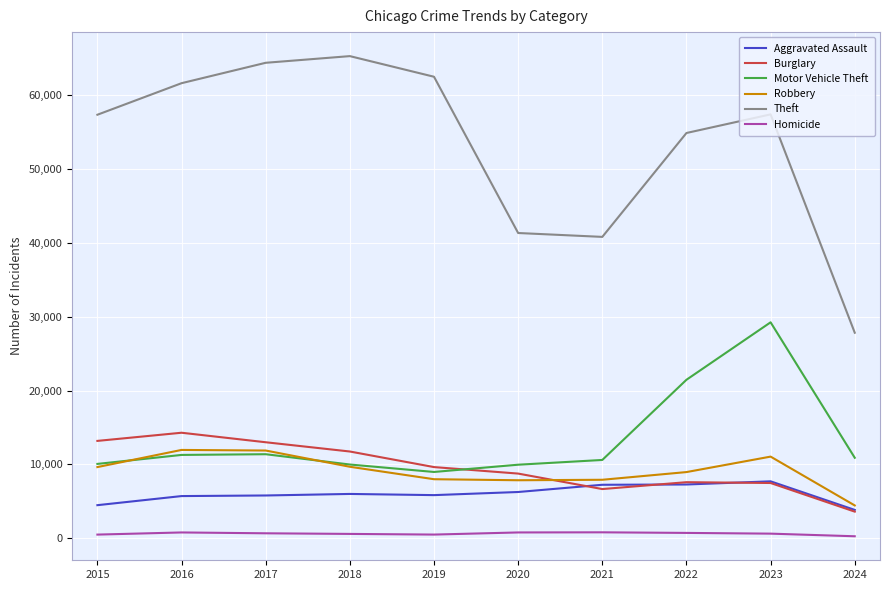

What is the average value of the Burglary series?

9596